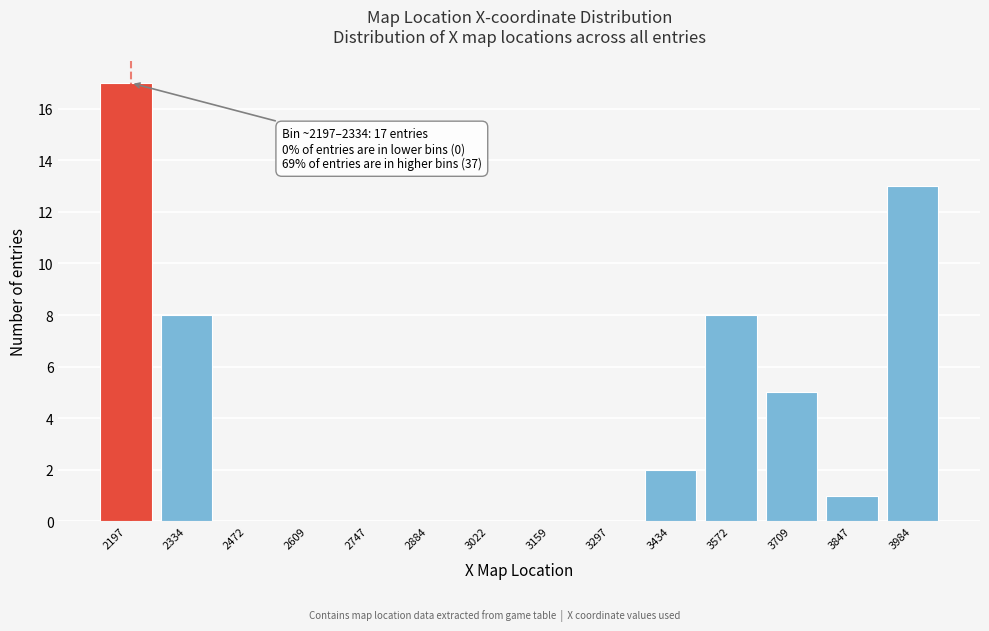

Reading left to right, extract all data points from this chart.

2197=17	2334=8	2472=0	2609=0	2747=0	2884=0	3022=0	3159=0	3297=0	3434=2	3572=8	3709=5	3847=1	3984=13